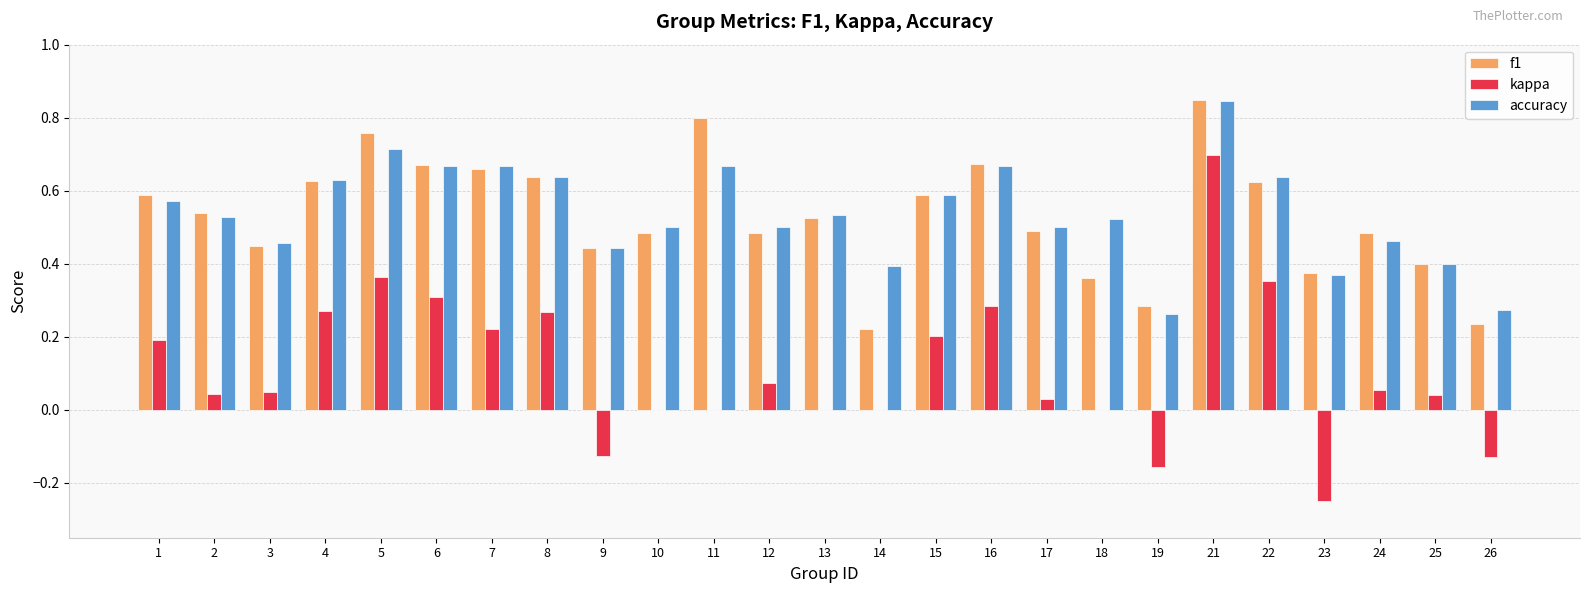

What is the total value across all series at 18?

0.9